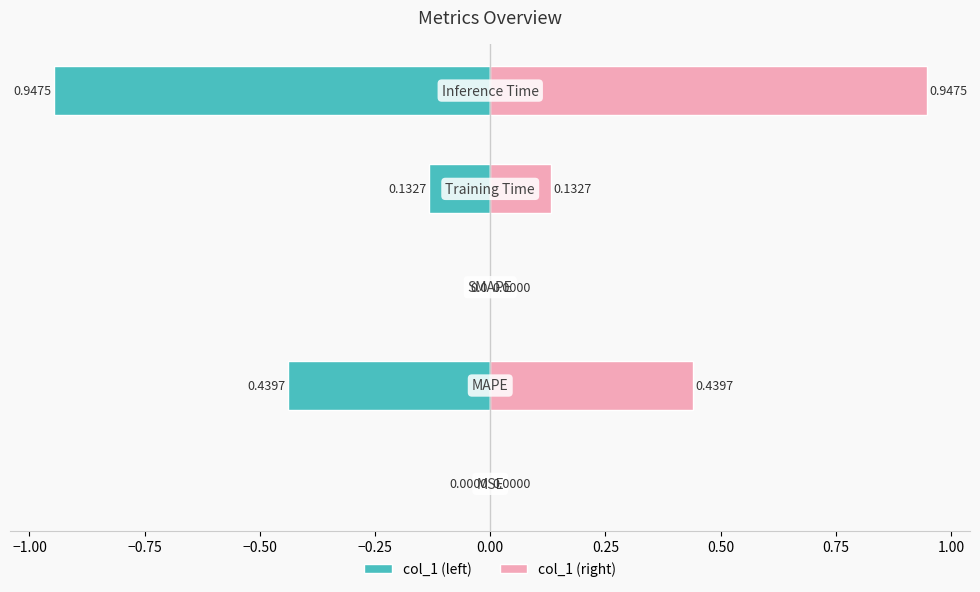

Reading left to right, list all the values displayed in this chart.

col_1 (left): −1.25=-0.0	−1.00=-0.4	−0.75=0.0	−0.50=-0.1	−0.25=-0.9
col_1 (right): −1.25=0.0	−1.00=0.4	−0.75=0.0	−0.50=0.1	−0.25=0.9